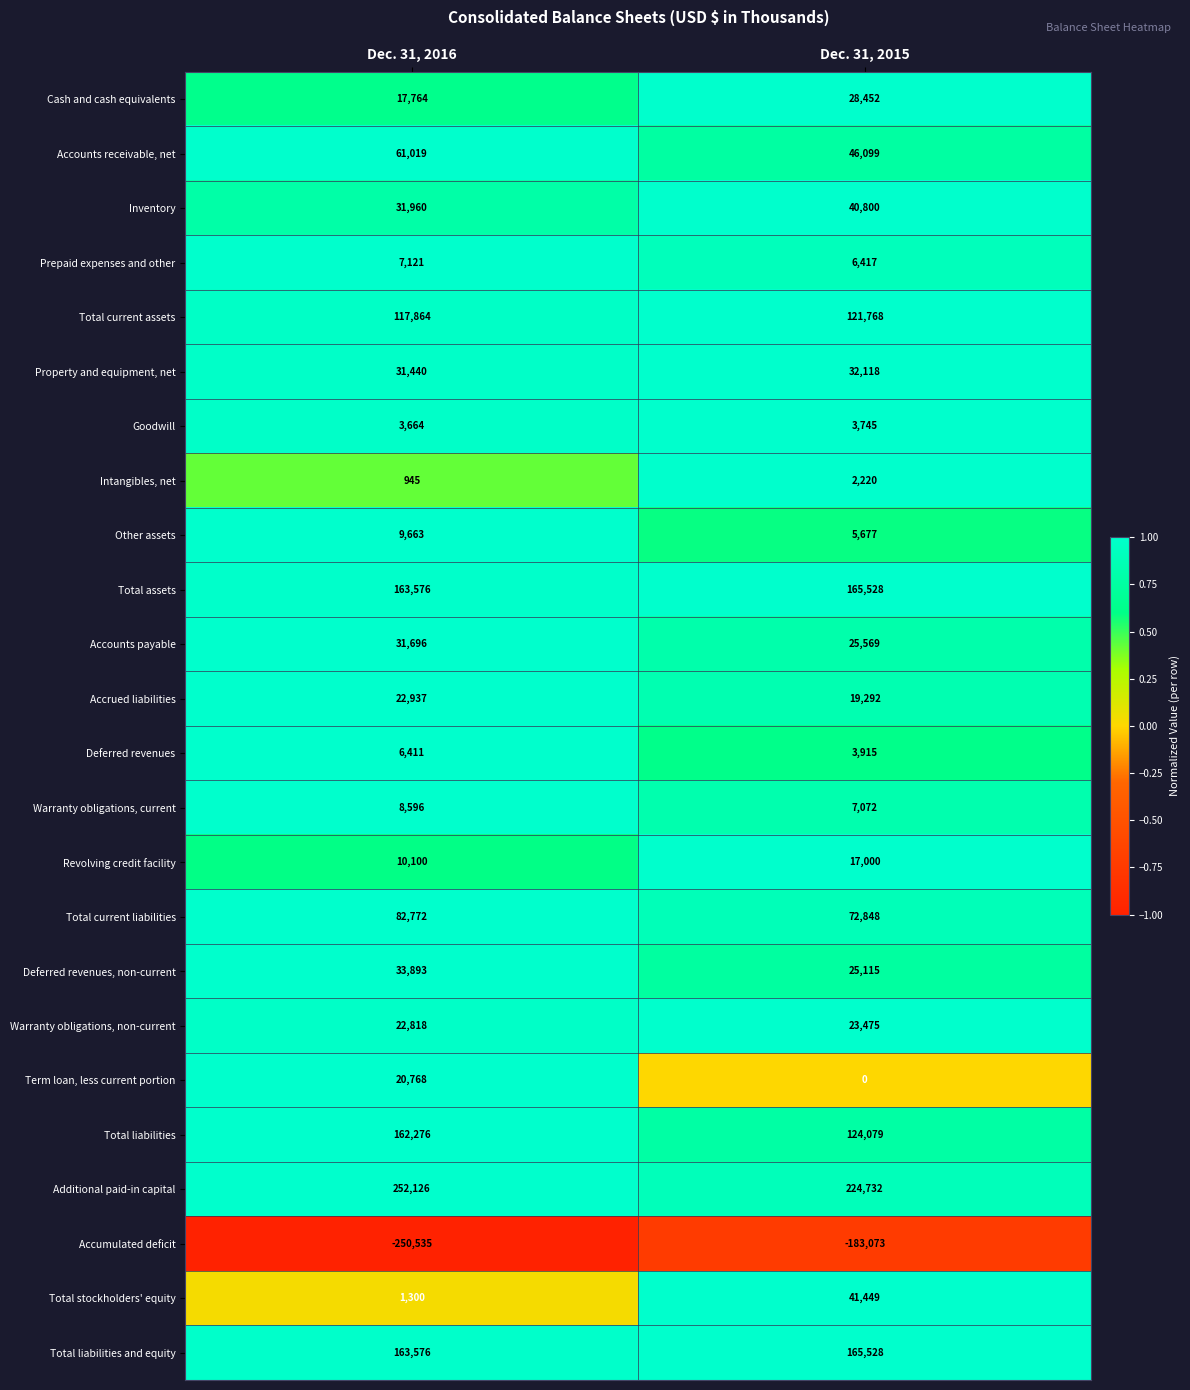

Between Dec. 31, 2016 and Dec. 31, 2015, which series saw the biggest shift?

Accumulated deficit